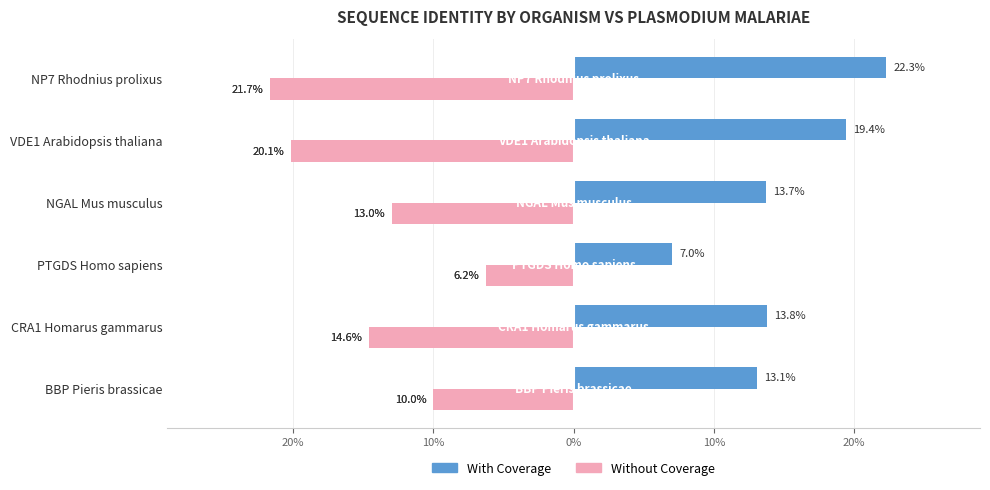

What are all the series names shown in the legend?

With Coverage, Without Coverage